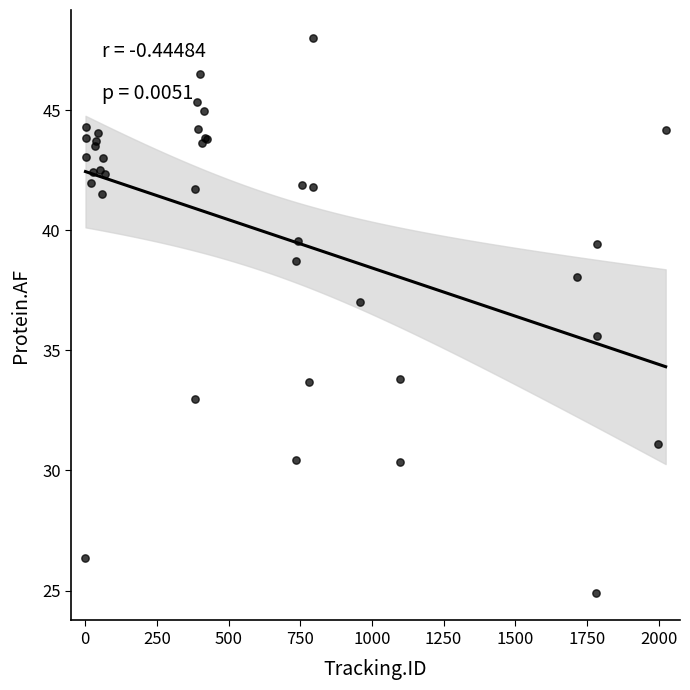

What Y value in the scatter plot is closest to 36?

35.6